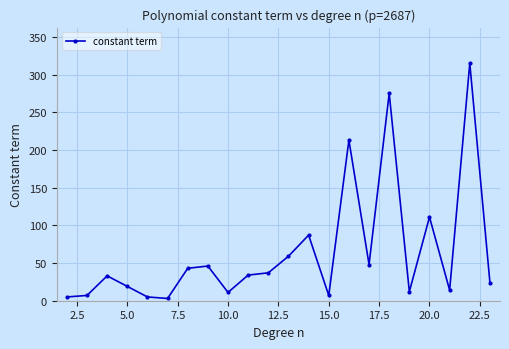

What is the maximum value shown in the chart?

315